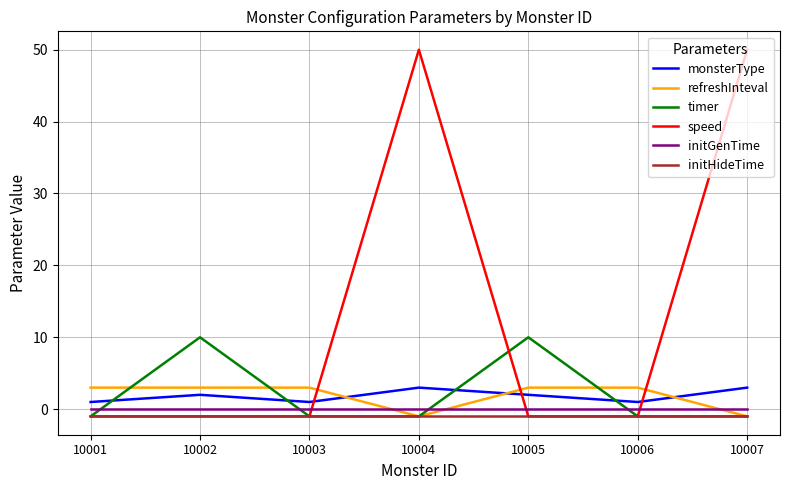

After their last crossing, which series has the higher values: speed or initGenTime?

speed